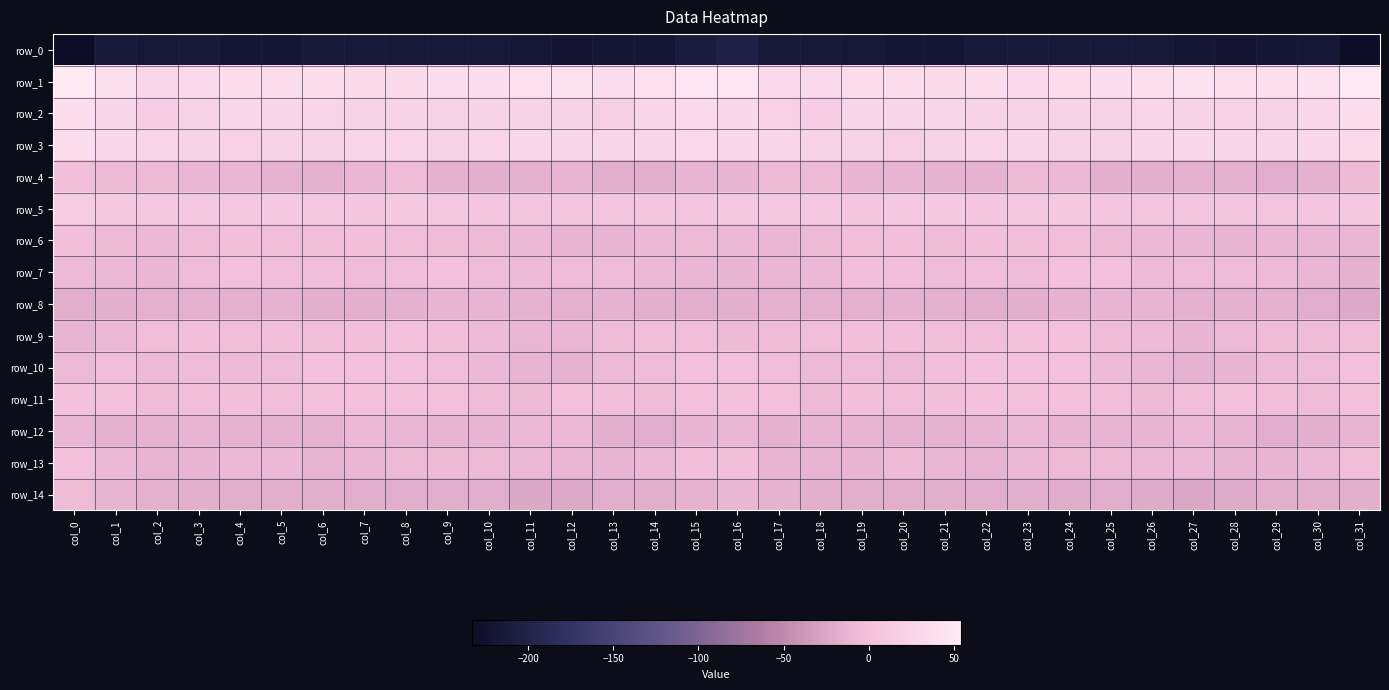

The value of row_9 at col_2 is -8.7. True or false?

False